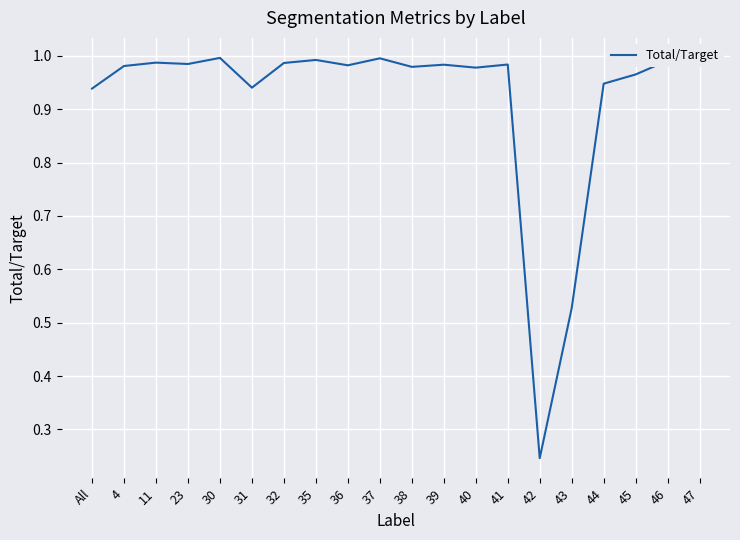

The value at 32 is 1.0. True or false?

True